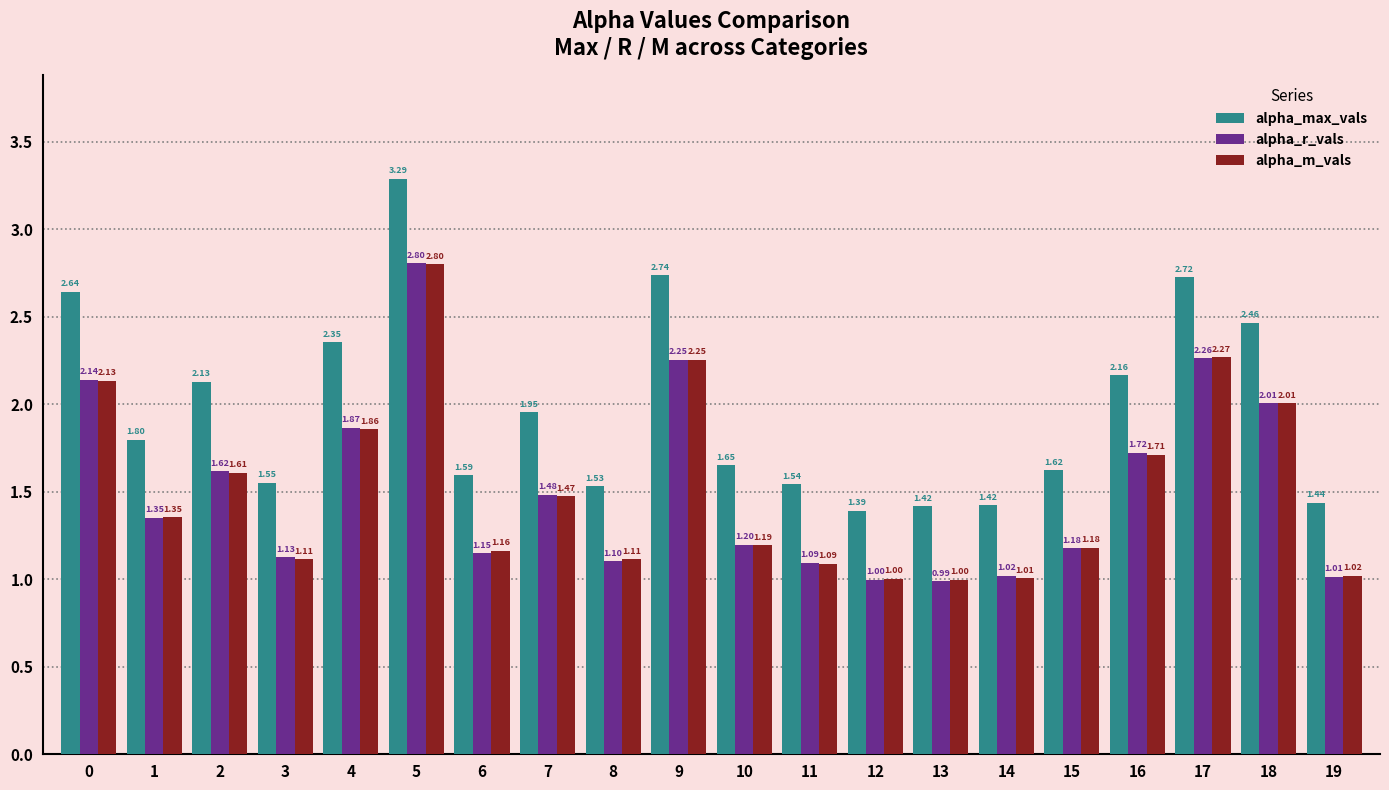

What is the difference between the maximum and second lowest values in the alpha_r_vals series?

1.8